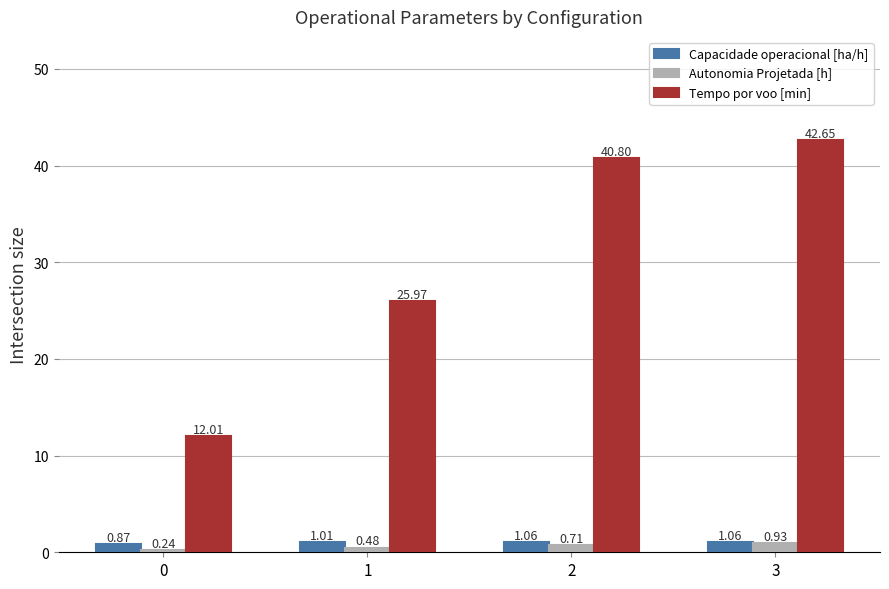

Between 0 and 3, which series saw the biggest shift?

Tempo por voo [min]